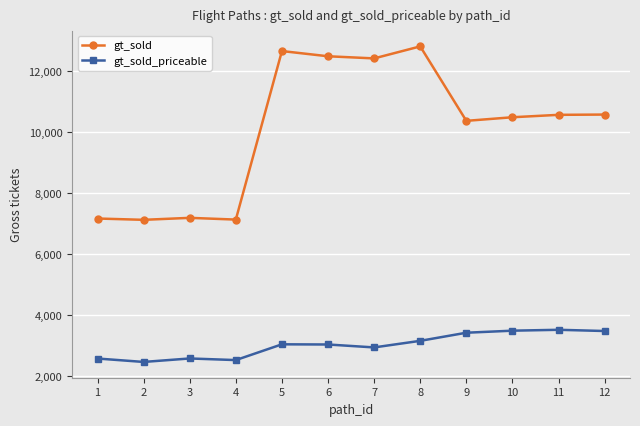

What is the highest value of the gt_sold series?

12813